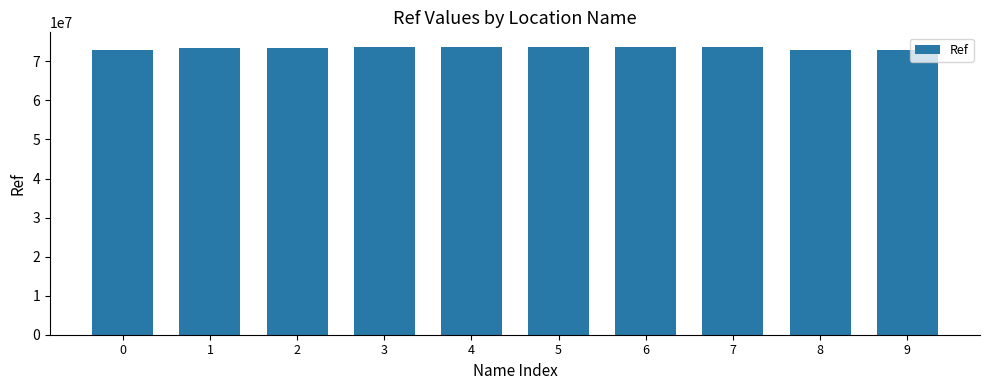

How many bars are there in total?

10